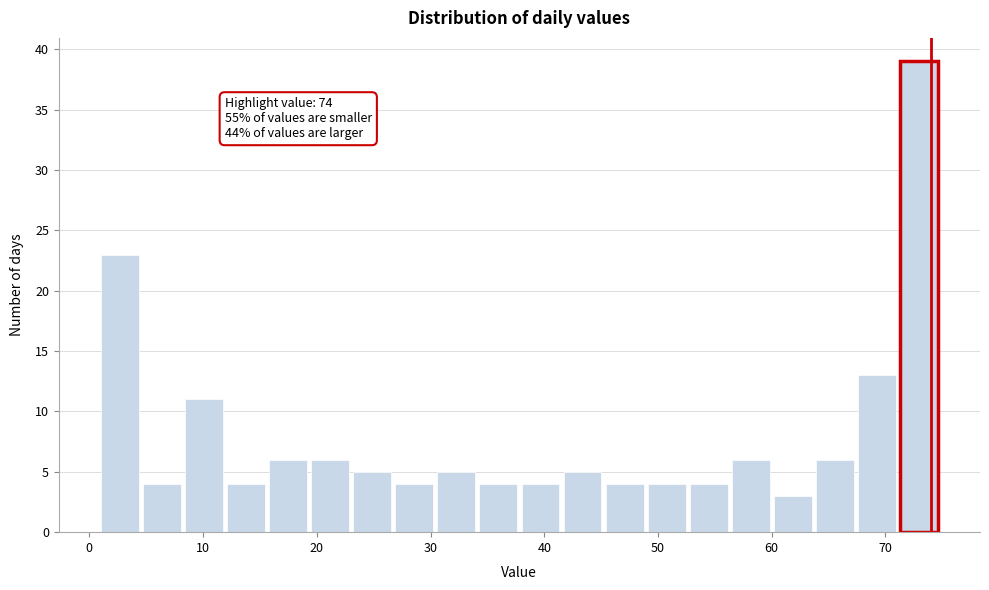

Around what value on the x-axis is the tallest bar? Give the approximate position of its centre, as read against the axis.

73